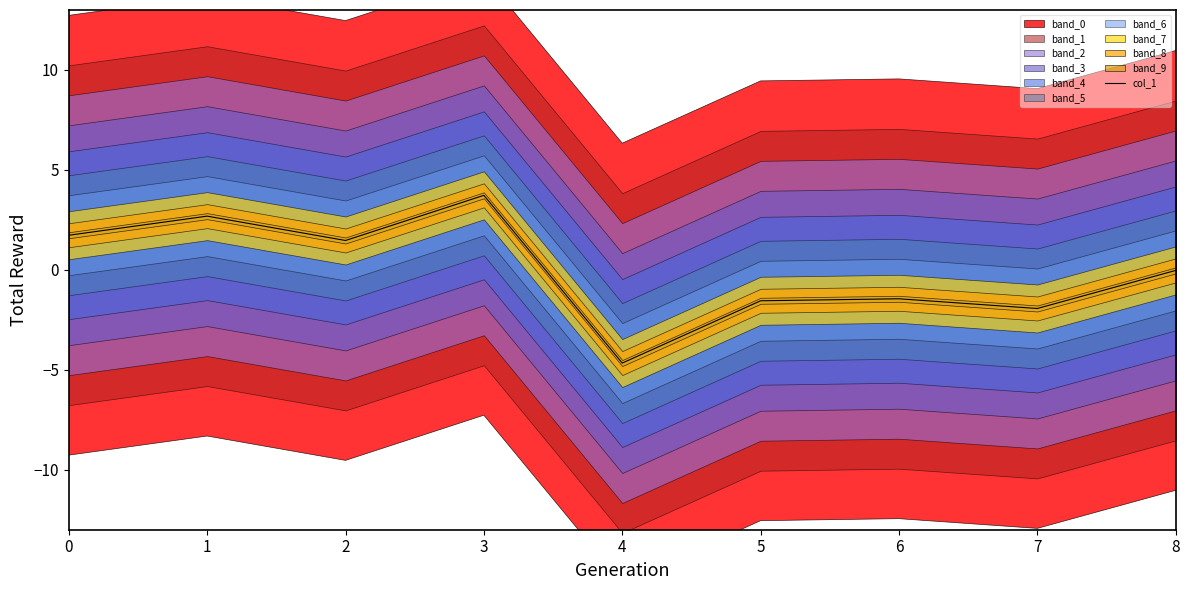

Does the chart have visible grid lines?

No